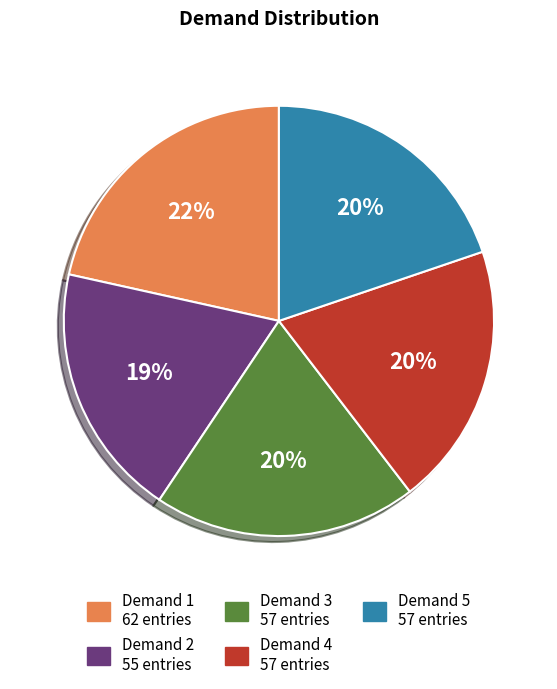

Is there a majority slice in this chart?

No